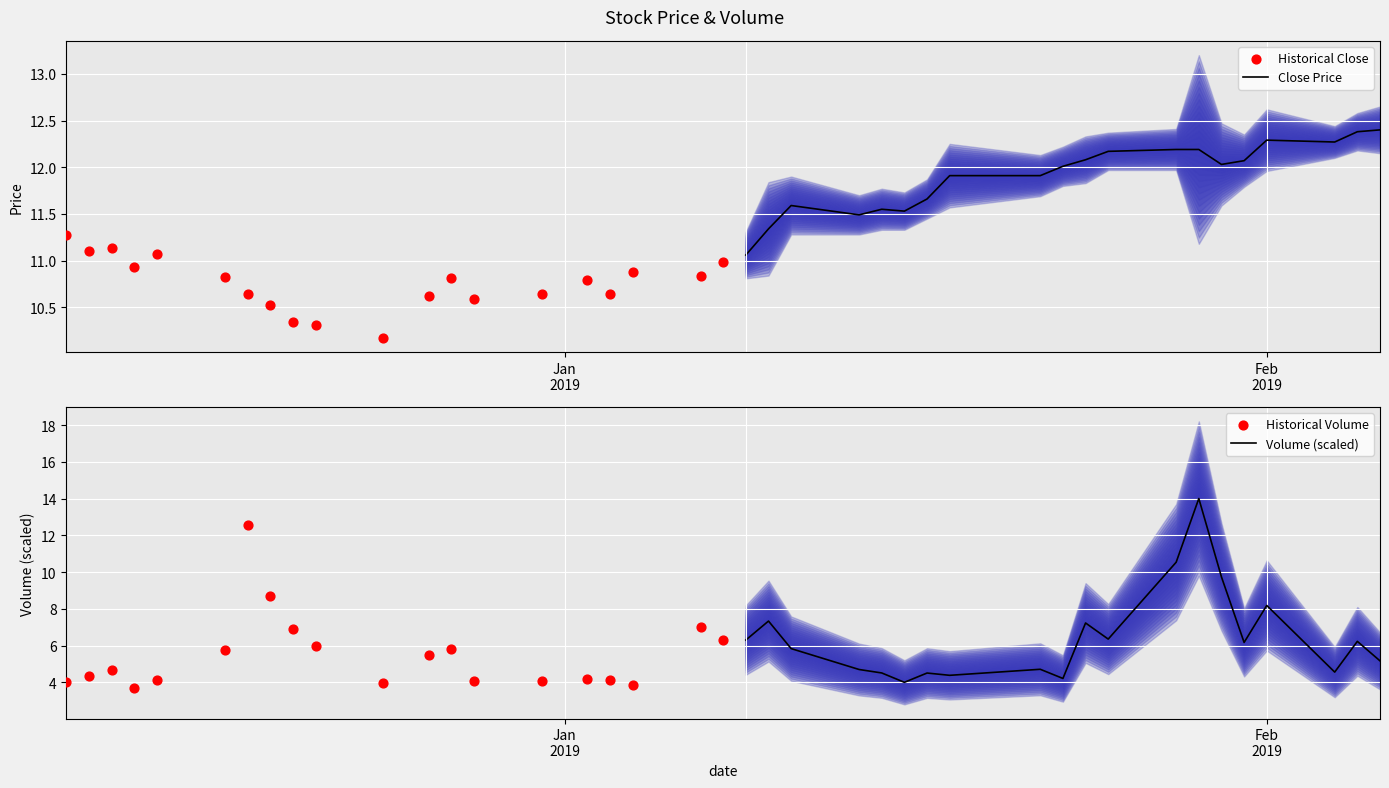

Which series contains the highest Y value?

Volume (scaled)